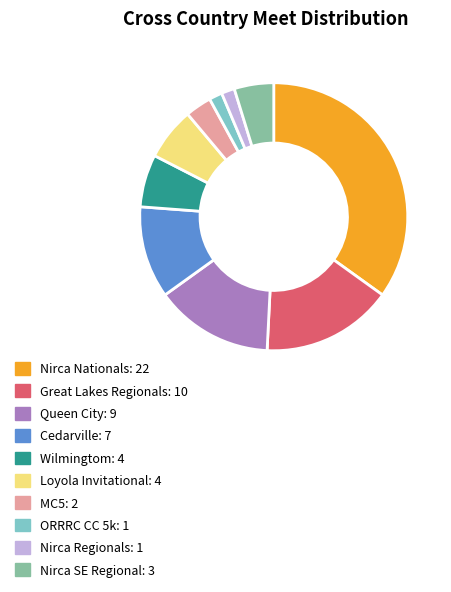

How many segments does this pie chart have?

10